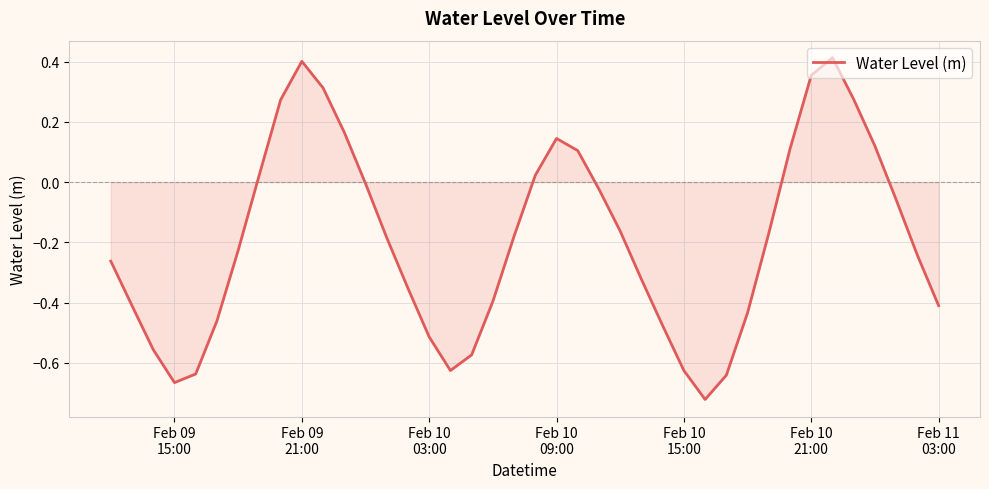

Does the chart have visible grid lines?

Yes